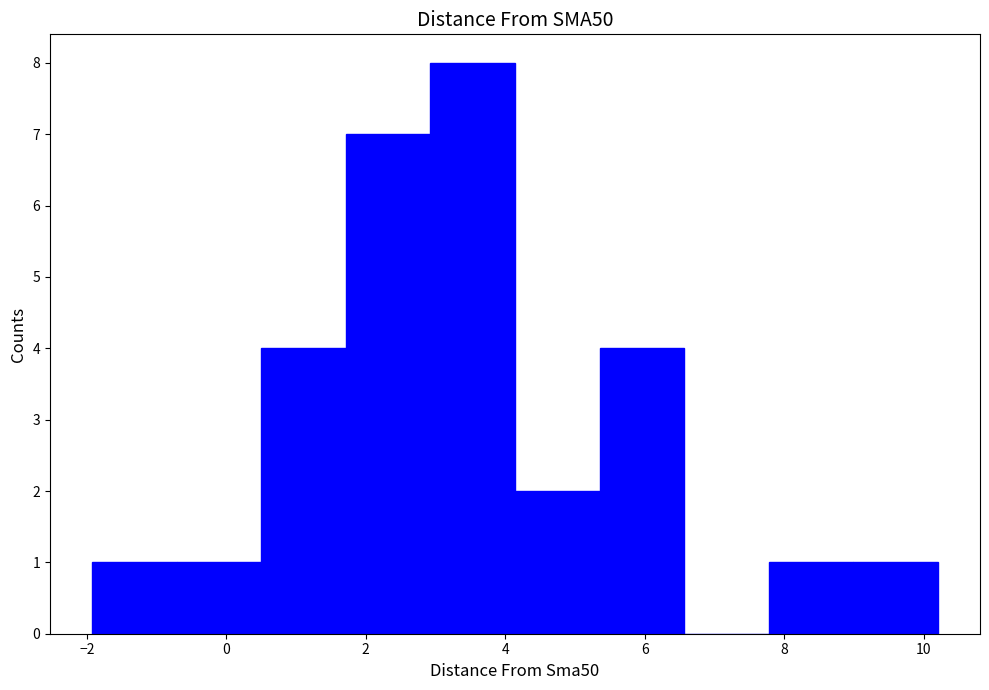

What is the height of the bar covering 9.0 to 10.2 on the x-axis? Neither the bar edges nor the heights are printed on the chart, so give them approximately, as read against the axes.

1